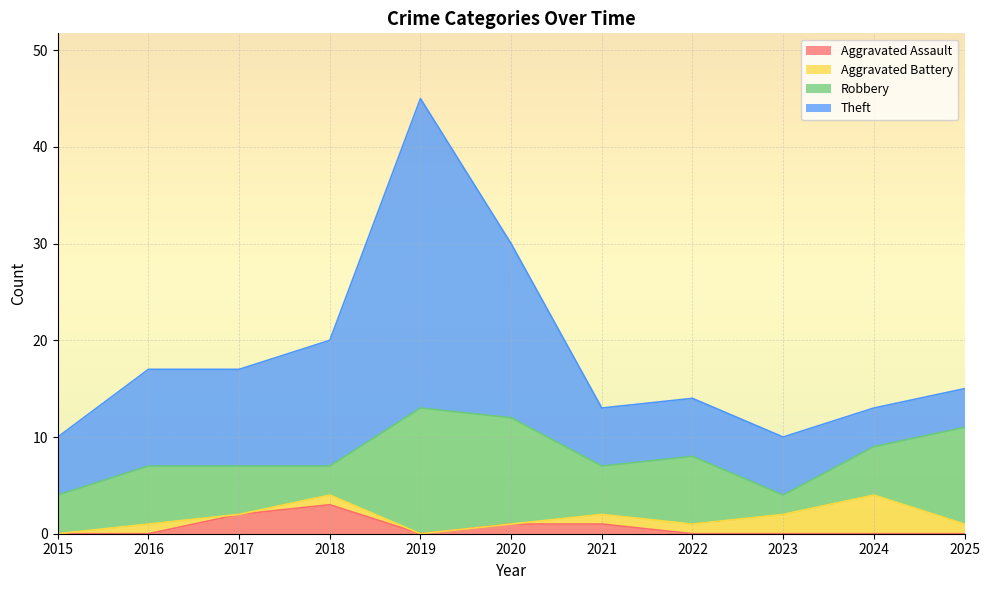

What is the lowest value of the Theft series?

4